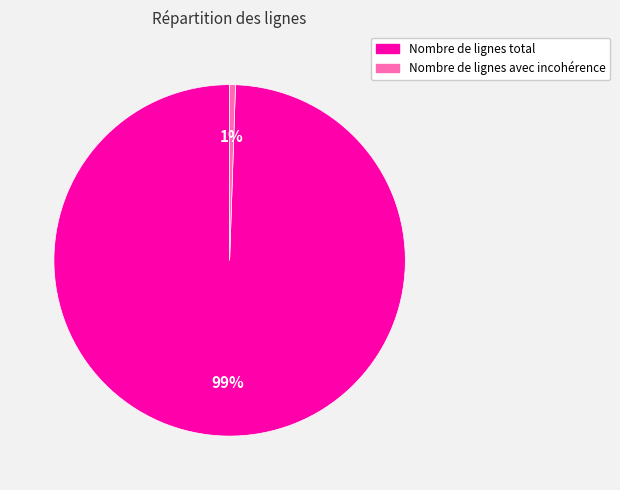

Does any single category account for the majority?

Yes